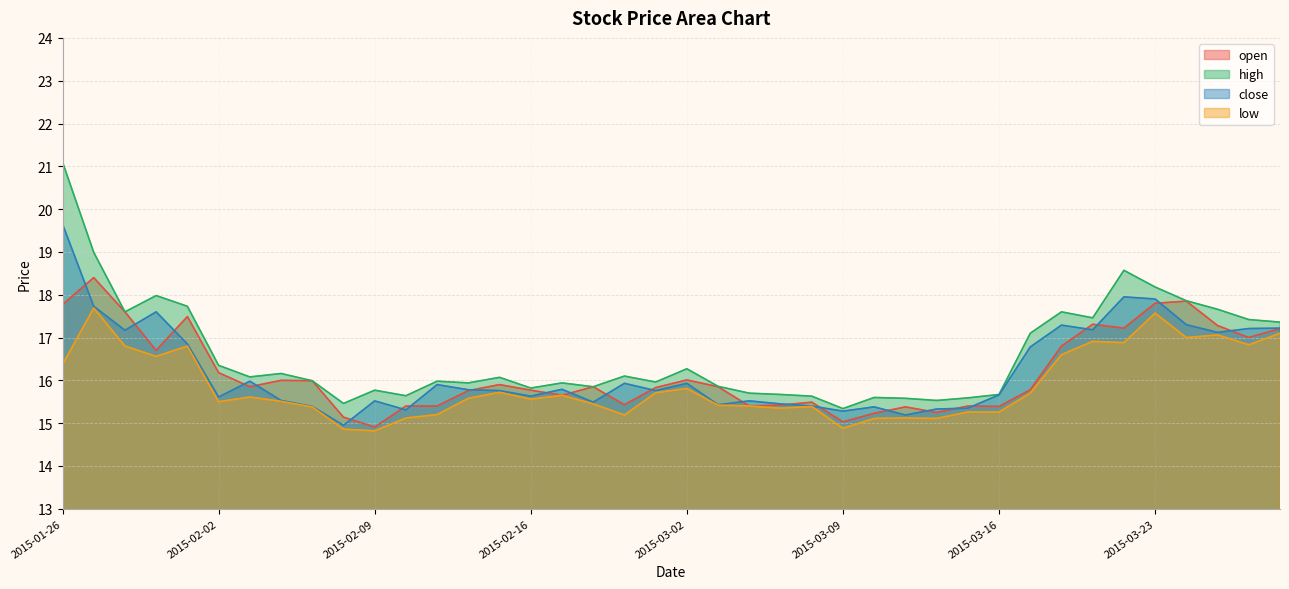

What are all the series names shown in the legend?

open, high, close, low